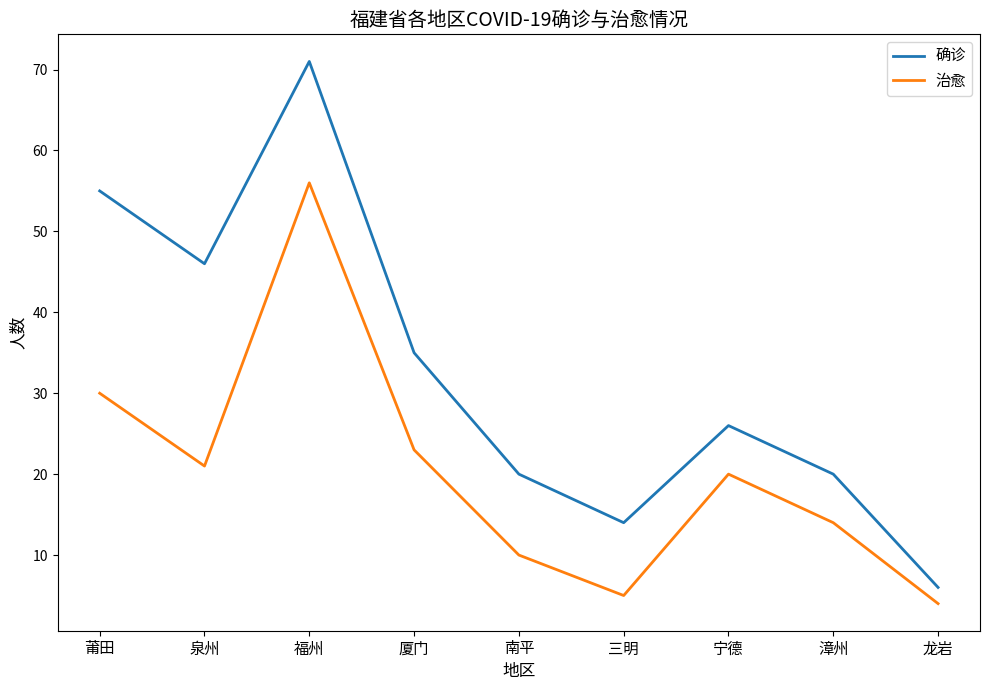

Is it true that 确诊 equals 20 at 南平?

True